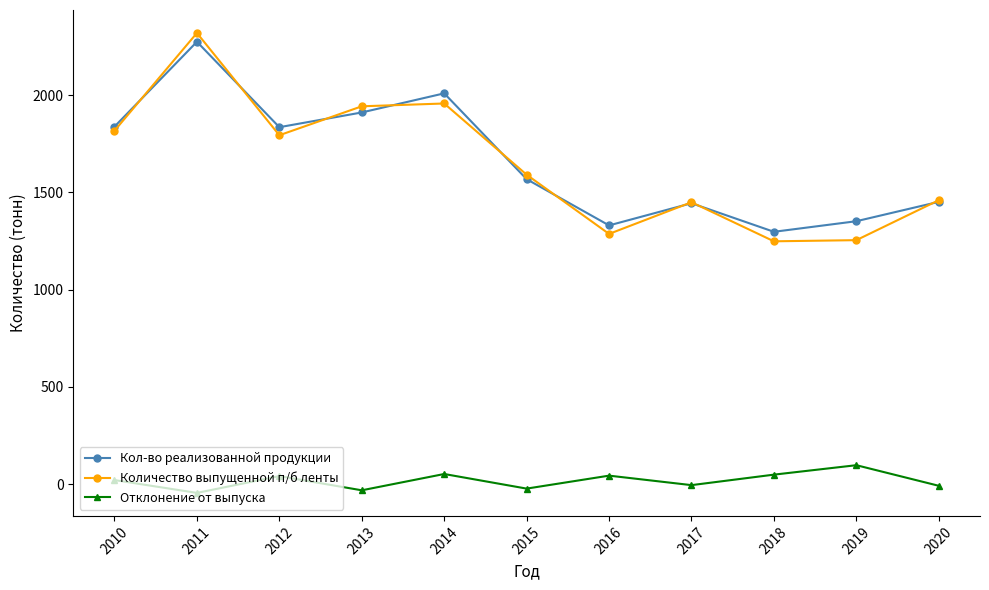

What is the value of the Кол-во реализованной продукции point at the 6th from the left?

1567.9